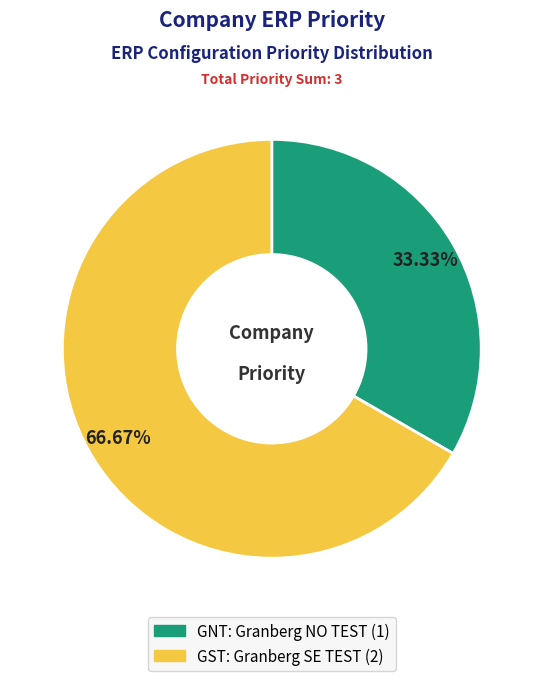

Do GST and GNT together represent more than half of the pie?

Yes